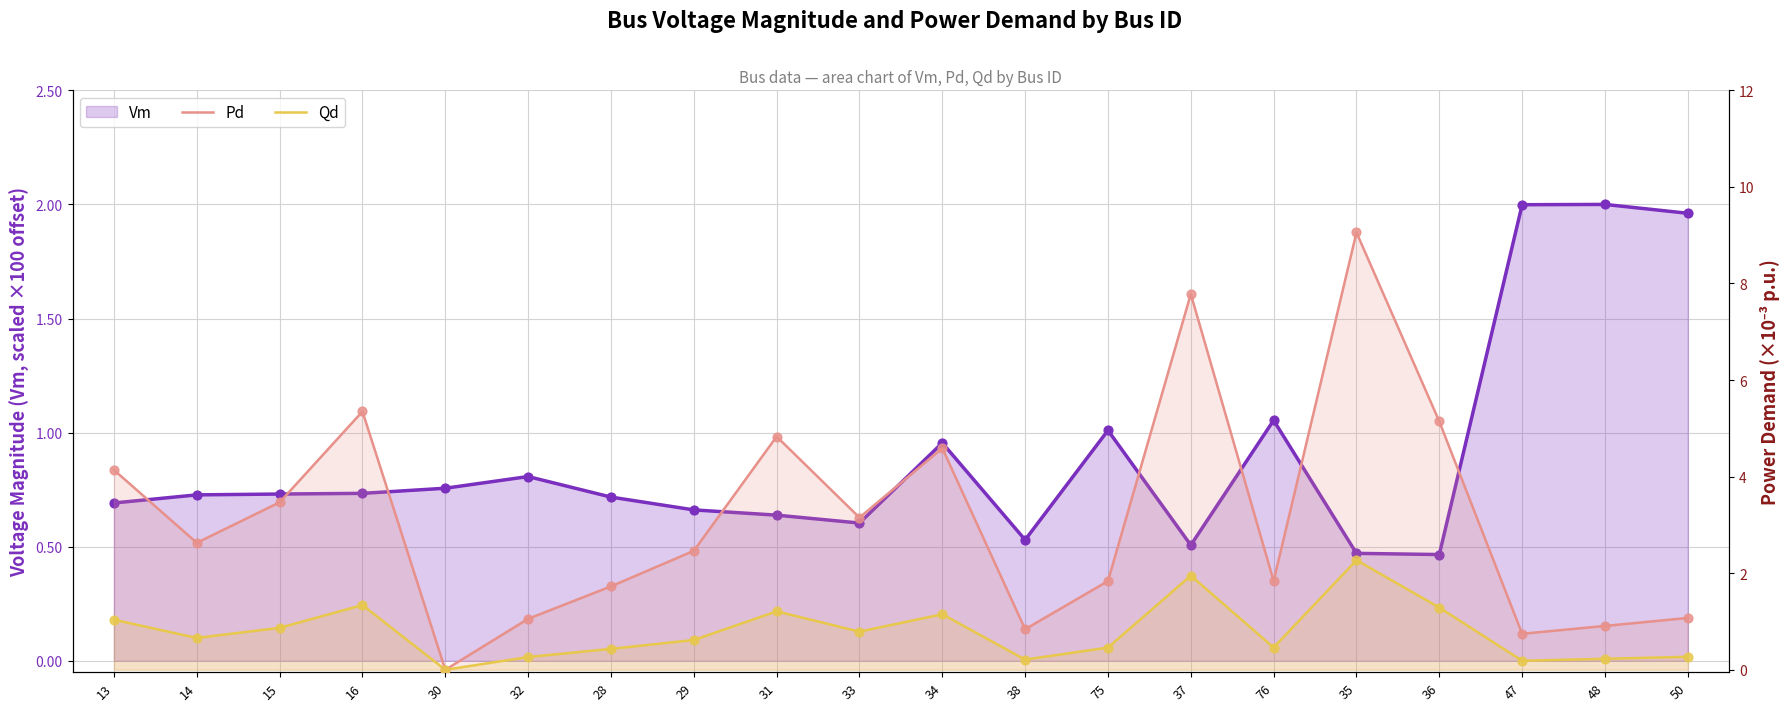

Is the value of Qd at 15 greater than the value of Pd at 48?

No